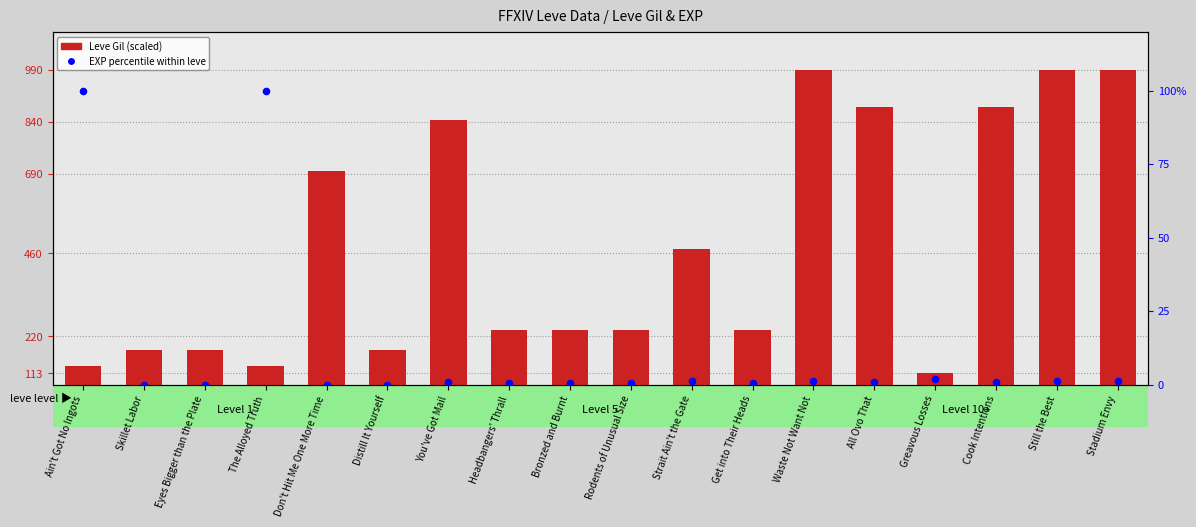

At how many categories does at least one series exceed 146?

15